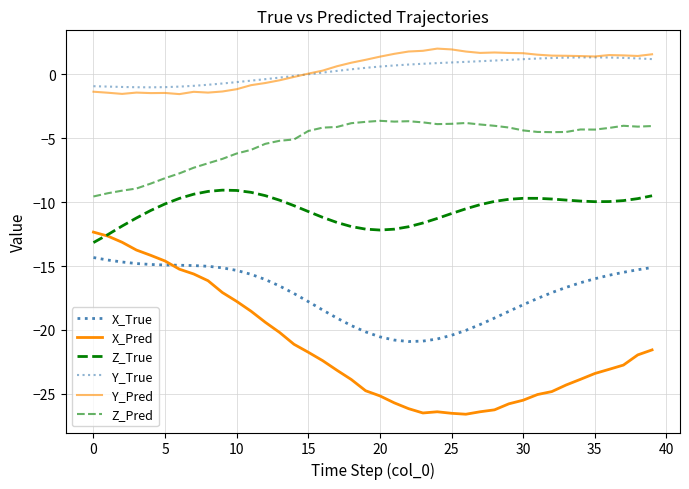

At which label is X_Pred closest to -19?

12